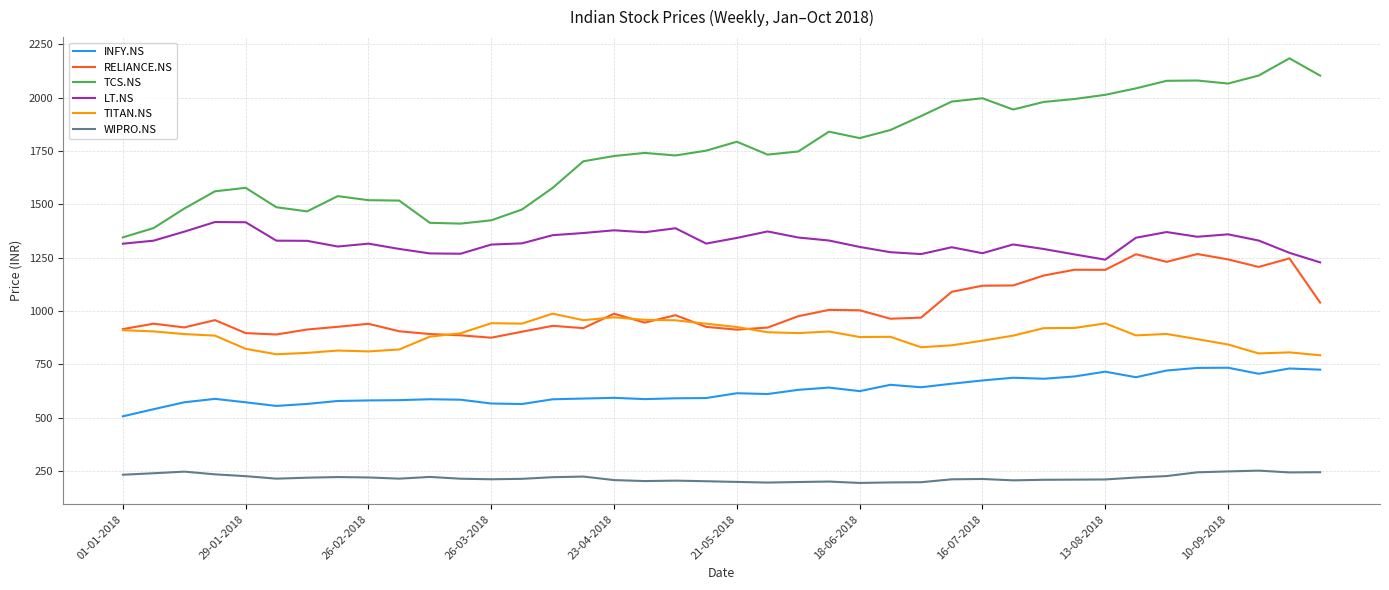

What is the maximum value shown in the chart?

2183.7